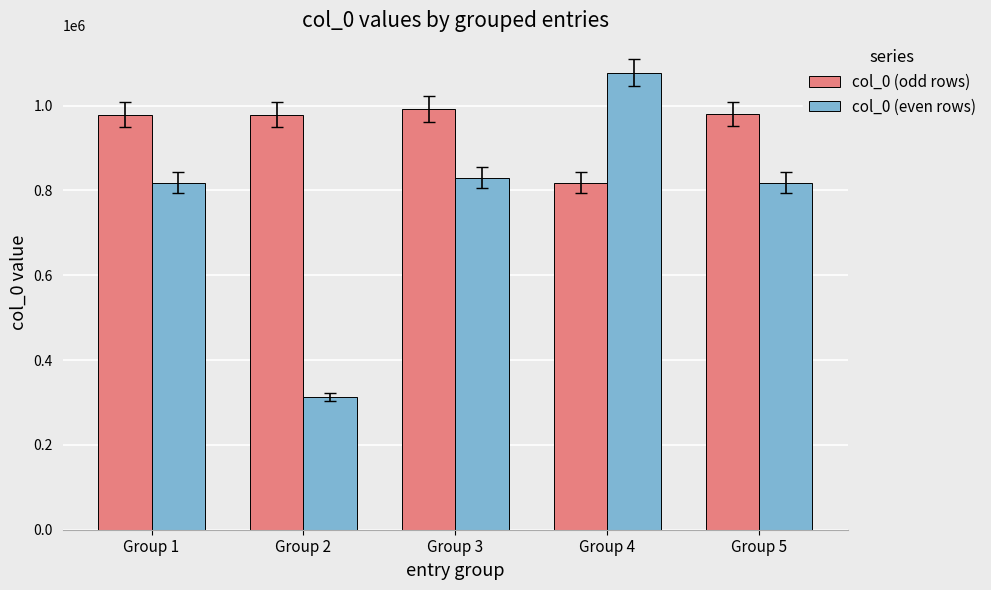

Which series has the largest total across all categories?

col_0 (odd rows)